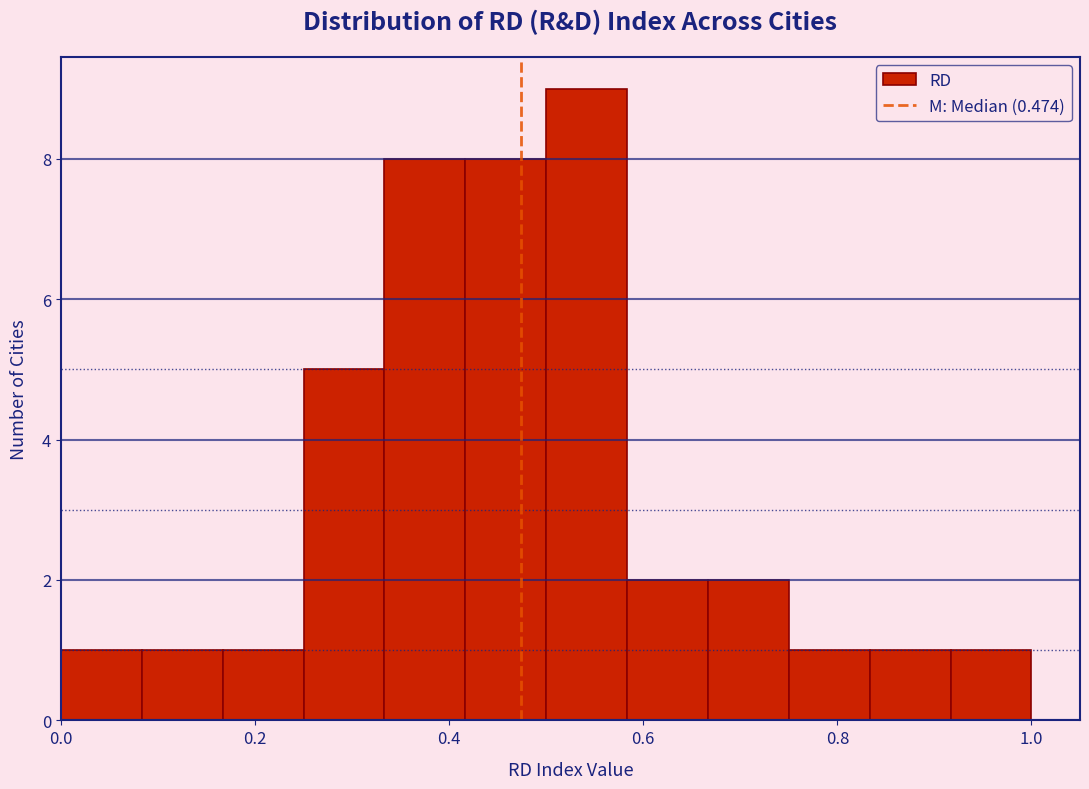

Reading left to right, list every bar in this chart as the range it spans on the x-axis followed by its height. Neither the bar edges nor the heights are printed on the chart, so give them approximately, as read against the axes.

0.00 to 0.08: 1
0.08 to 0.16: 1
0.16 to 0.26: 1
0.26 to 0.34: 5
0.34 to 0.42: 8
0.42 to 0.50: 8
0.50 to 0.58: 9
0.58 to 0.66: 2
0.66 to 0.76: 2
0.76 to 0.84: 1
0.84 to 0.92: 1
0.92 to 1.00: 1